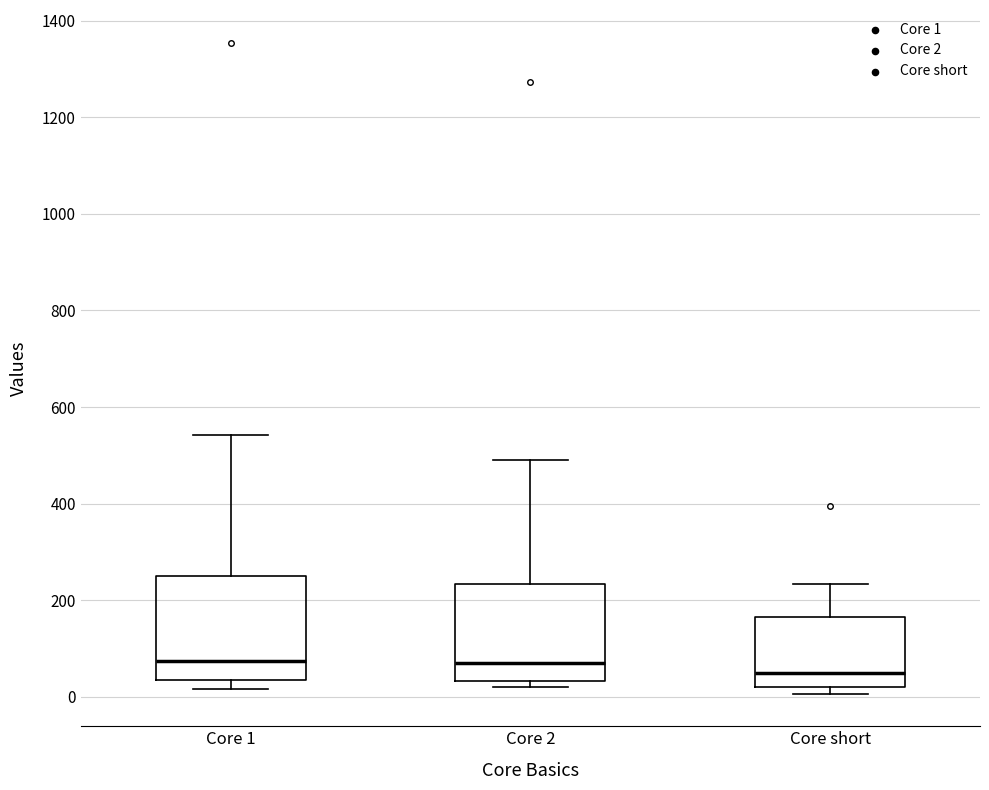

Reading left to right, transcribe this box plot: for each box, give where its median line is, the range the box spans, and where its two whiskers end, as read against the y-axis. The values are not printed on the chart, so give them approximately, as read against the axis.

Core 1: median 80, box 40 to 260, whiskers 20 to 540
Core 2: median 60, box 40 to 240, whiskers 20 to 480
Core short: median 40, box 20 to 160, whiskers 0 to 240